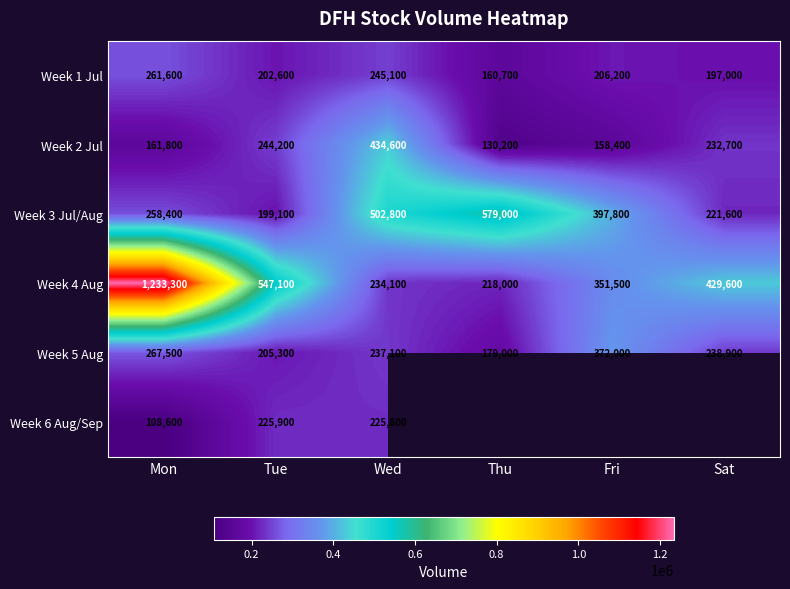

What is the difference between the highest and lowest values at Tue?

348000